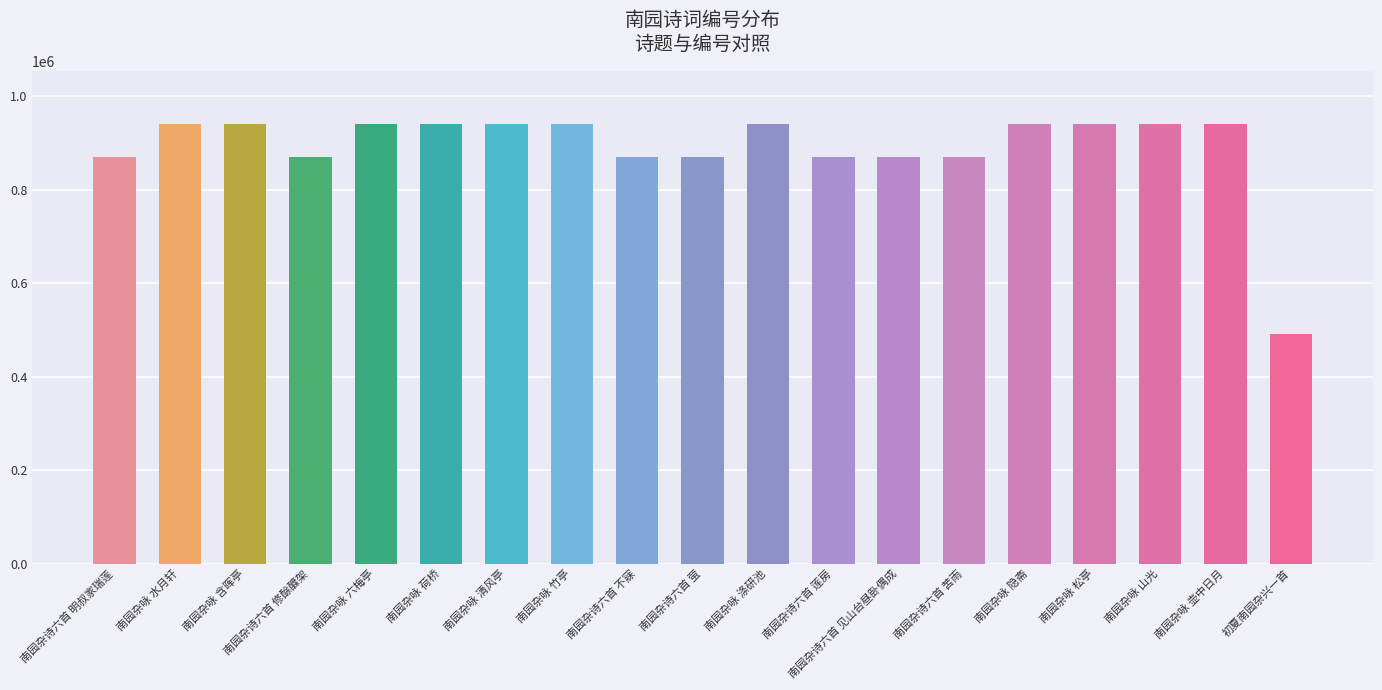

What is the greatest value displayed?

941155